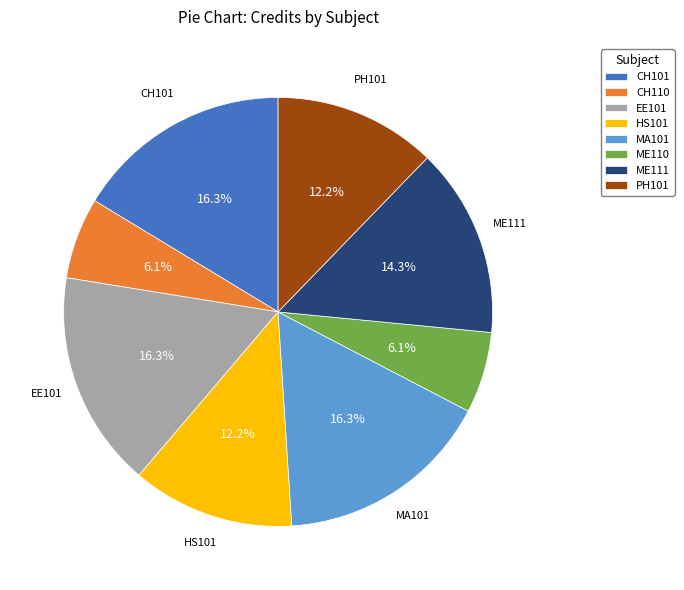

Approximately how many times larger is the value at MA101 compared to CH101?

1.0